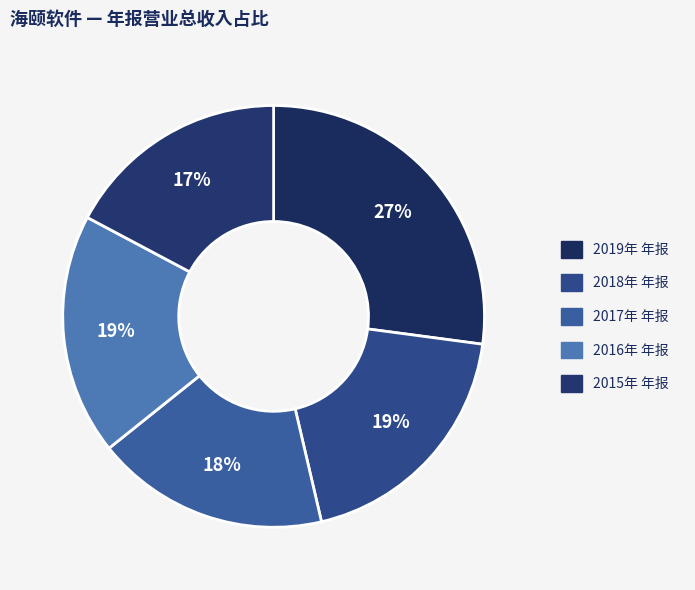

Is the sum of 2018年 年报 and 2015年 年报 greater than half?

No